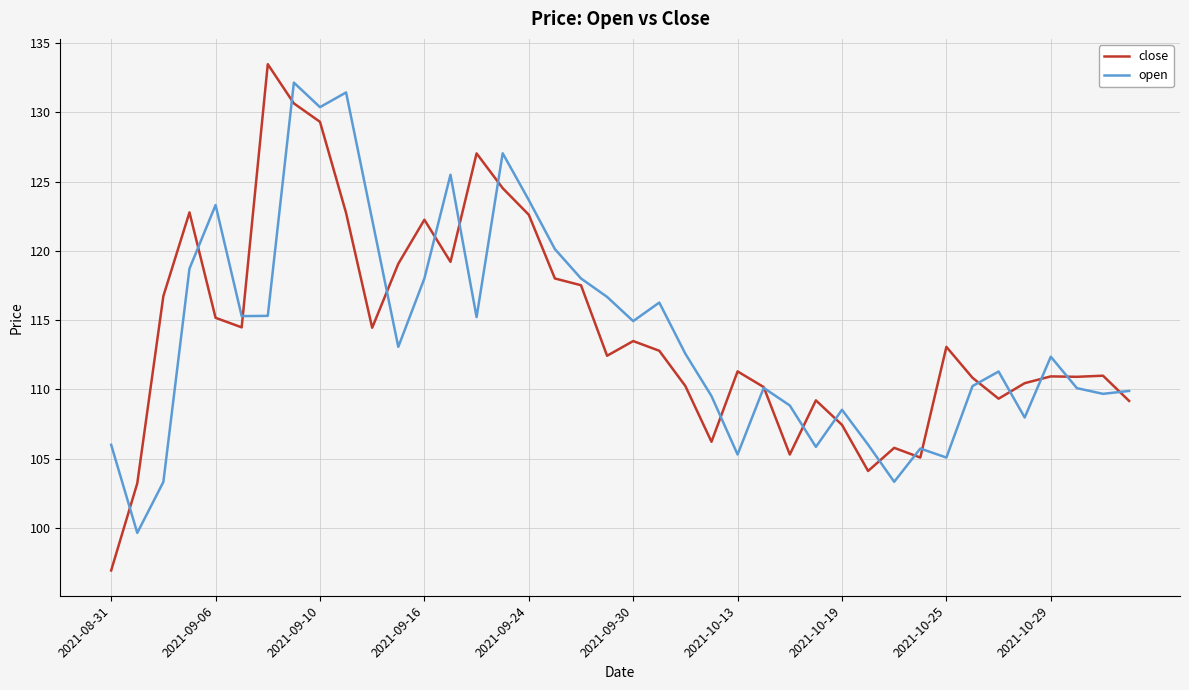

How many series are shown in this chart?

2